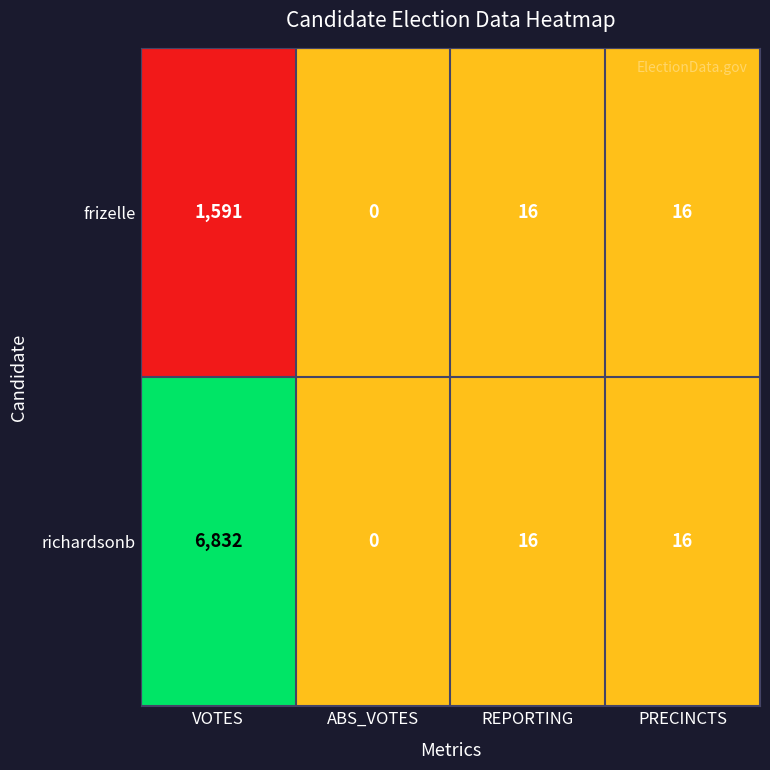

List the series in order of their peak value, lowest first.

frizelle, richardsonb